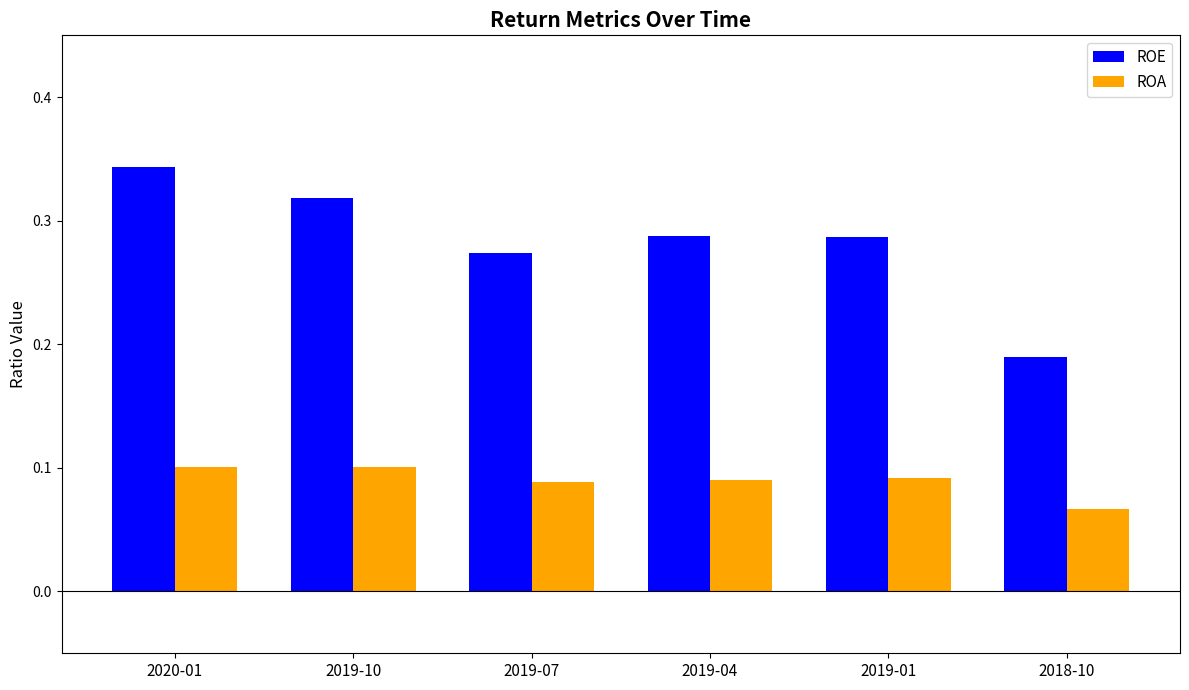

Which series has the largest range (max minus min)?

ROE